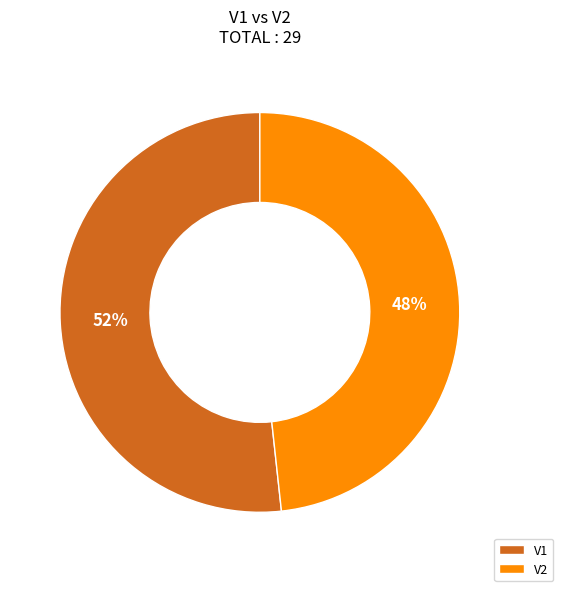

Which category has the smallest portion of the pie?

V2